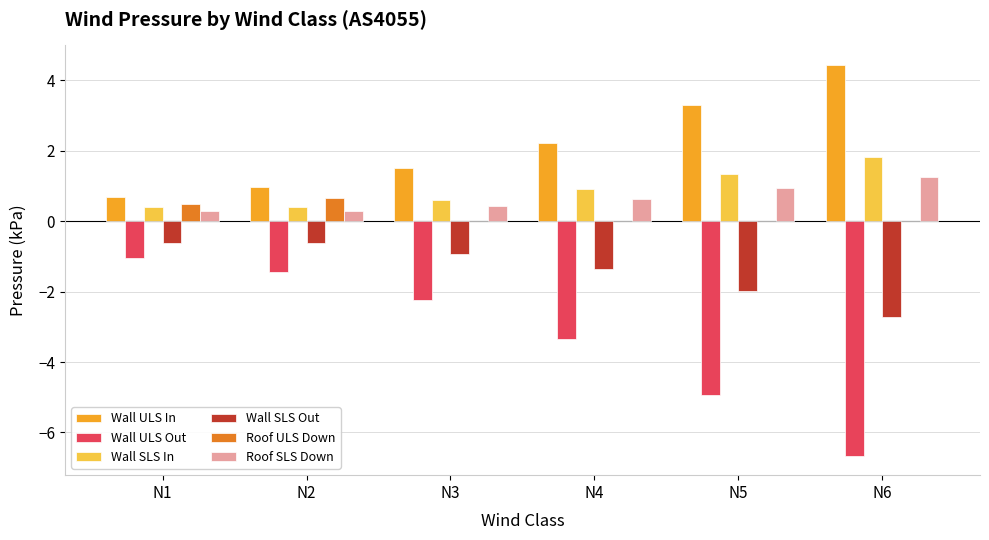

What is the sum of the Wall SLS Out values at N6 and N1?

-3.3